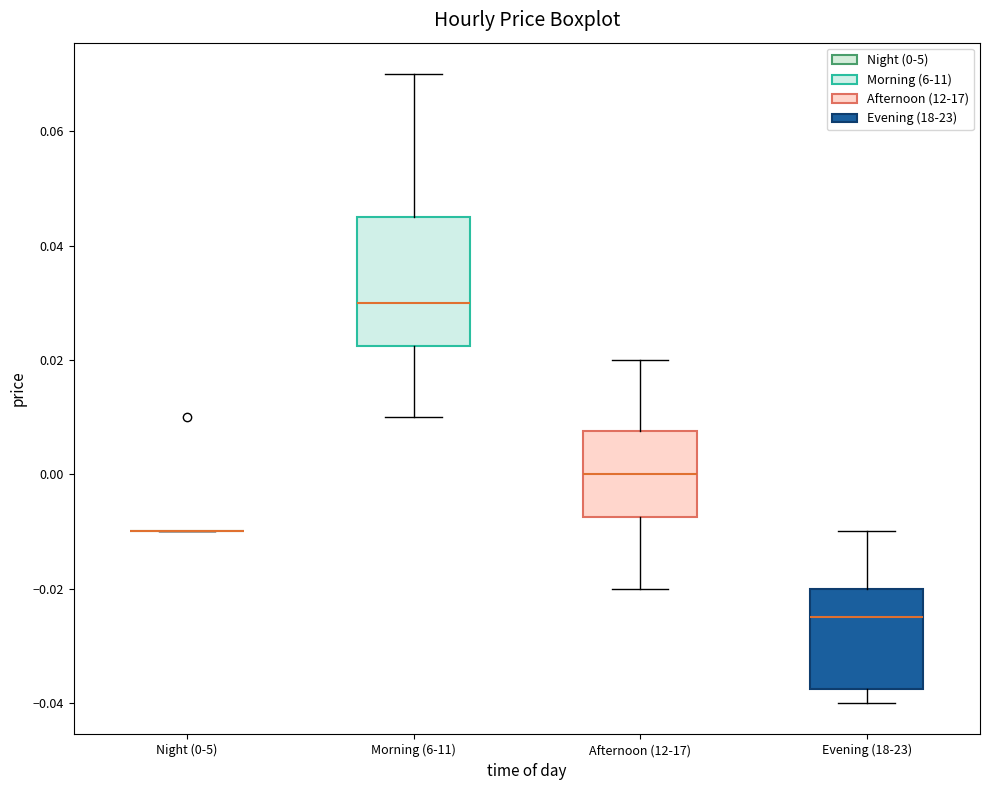

Reading left to right, read every box against the y-axis: the position of its median line, the range the box covers, and the ends of its whiskers. The values are not printed on the chart, so give them approximately, as read against the axis.

Night (0-5): box collapsed to a line at -0.010, whiskers -0.010 to -0.010
Morning (6-11): median 0.030, box 0.022 to 0.046, whiskers 0.010 to 0.070
Afternoon (12-17): median 0.000, box -0.008 to 0.008, whiskers -0.020 to 0.020
Evening (18-23): median -0.024, box -0.038 to -0.020, whiskers -0.040 to -0.010